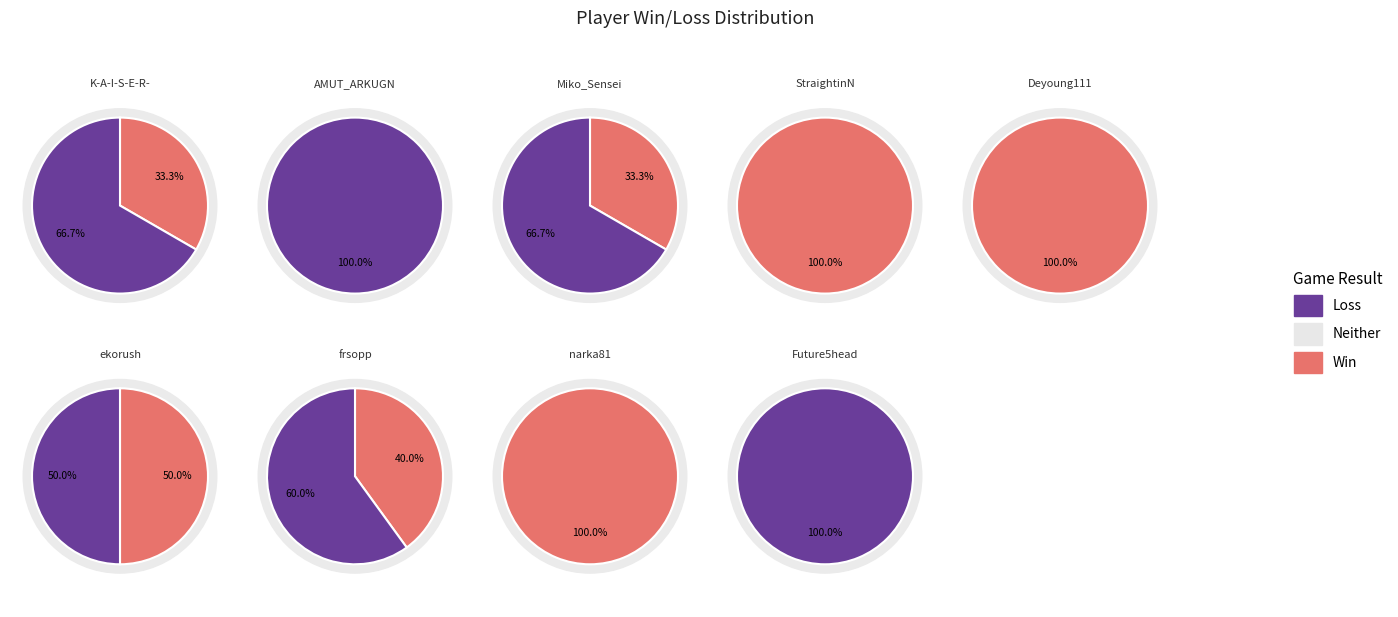

To the nearest percent, what portion does Miko_Sensei represent?

20%